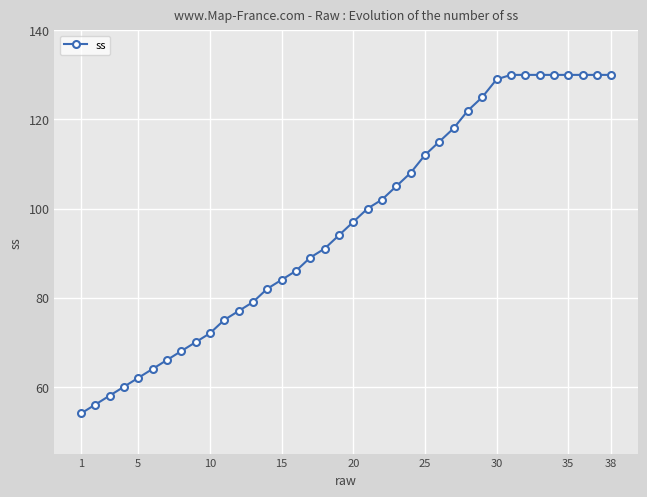

What is the value of the 14th point from the left?

82